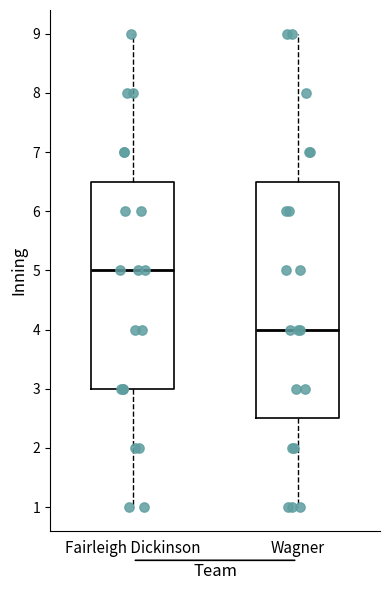

Which box's median line is the lowest?

Wagner